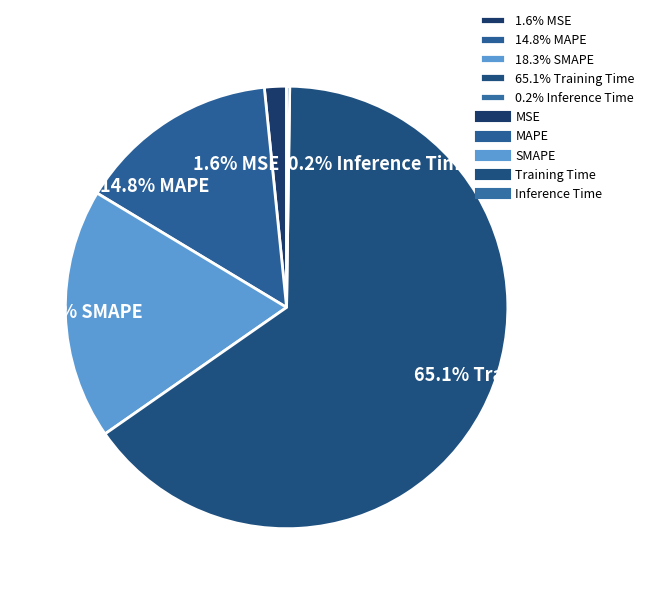

What percentage is NOT represented by 1.6% MSE?

98.4%